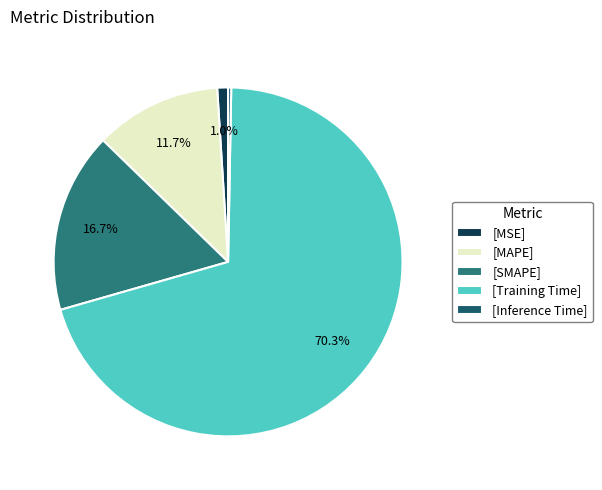

Which slice is the largest?

[Training Time]